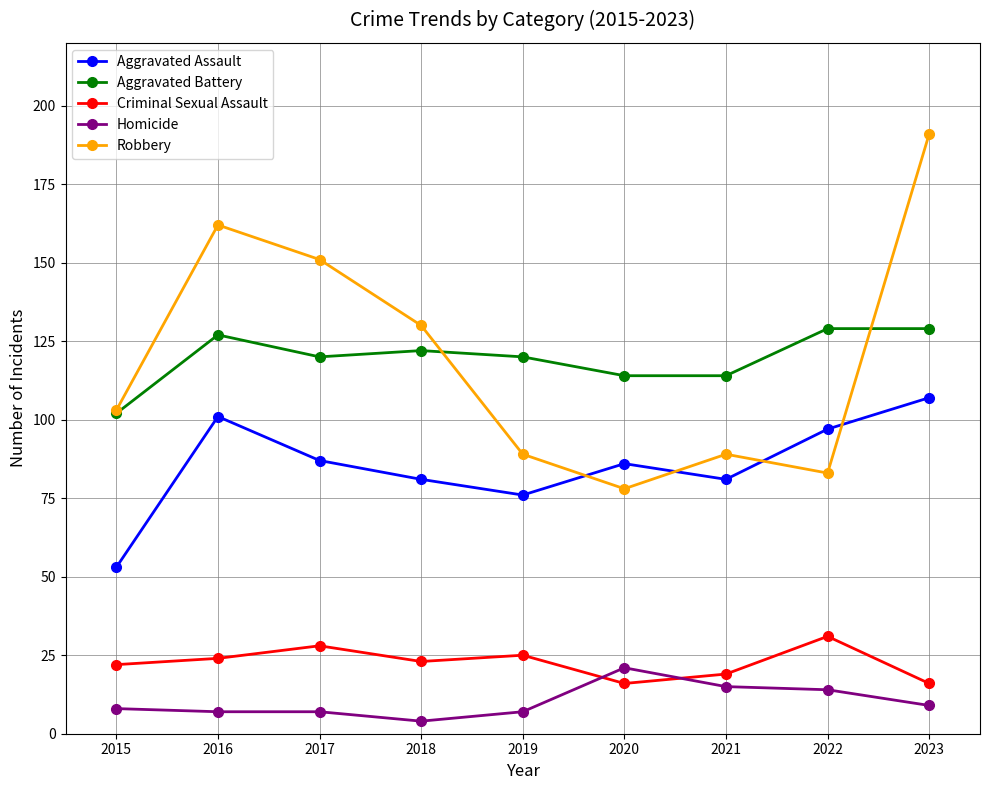

What is the lowest value of the Aggravated Battery series?

102